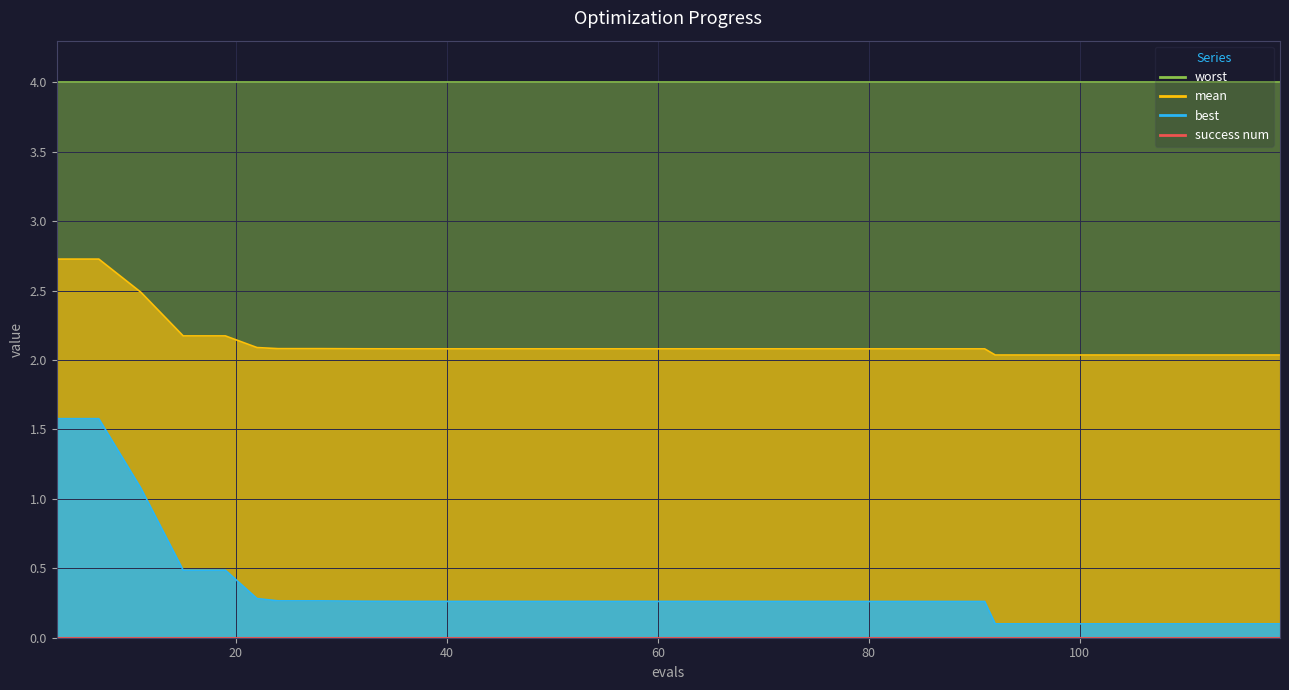

What is the value of the mean point at the 9th from the left?

2.1